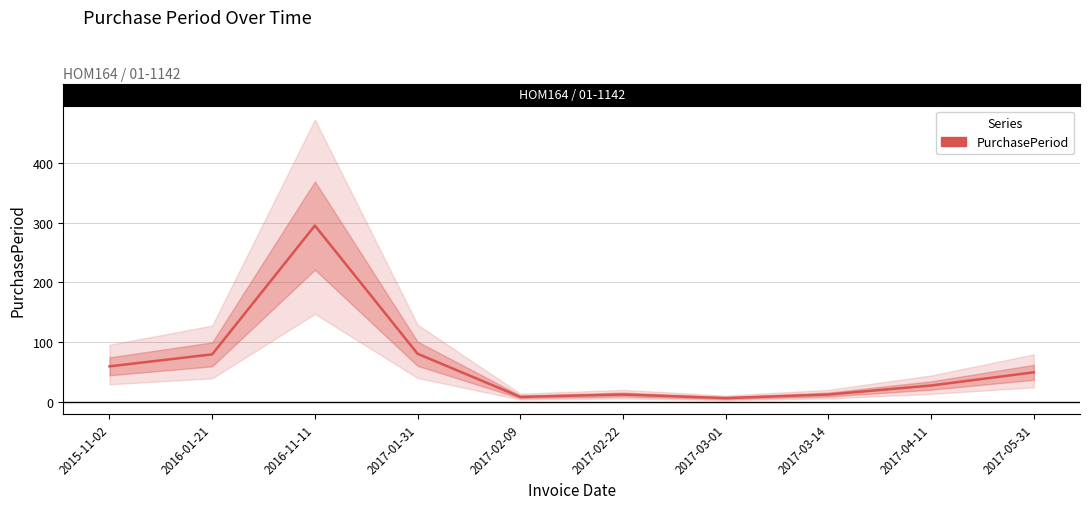

How many points are higher than both their immediate neighbors (excluding endpoints)?

2